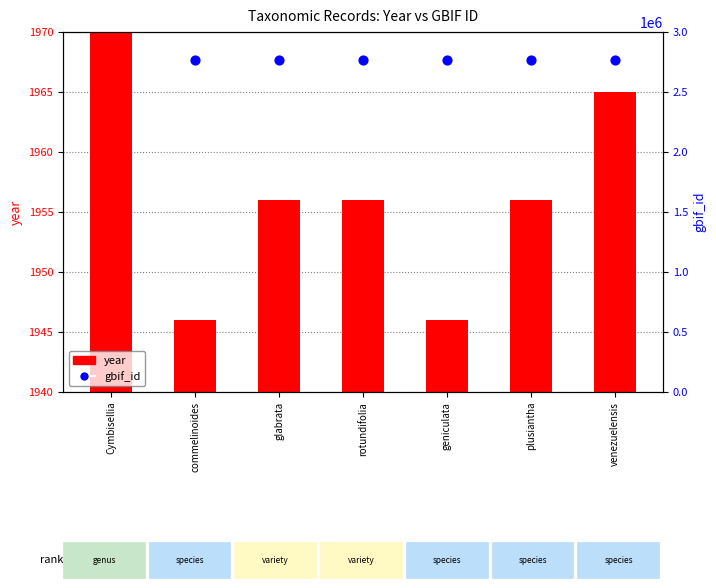

What are all the series names shown in the legend?

year, gbif_id